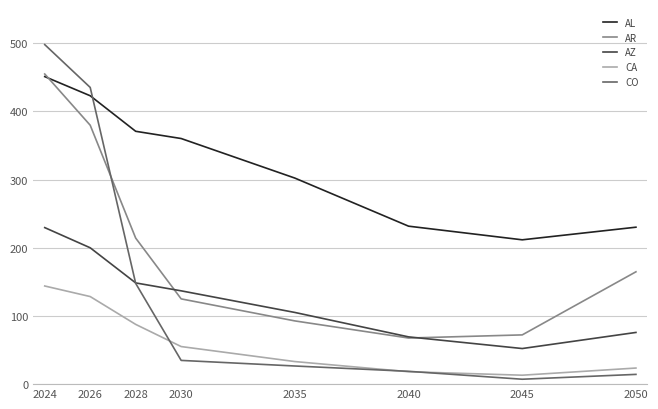

Which series has the largest range (max minus min)?

CO